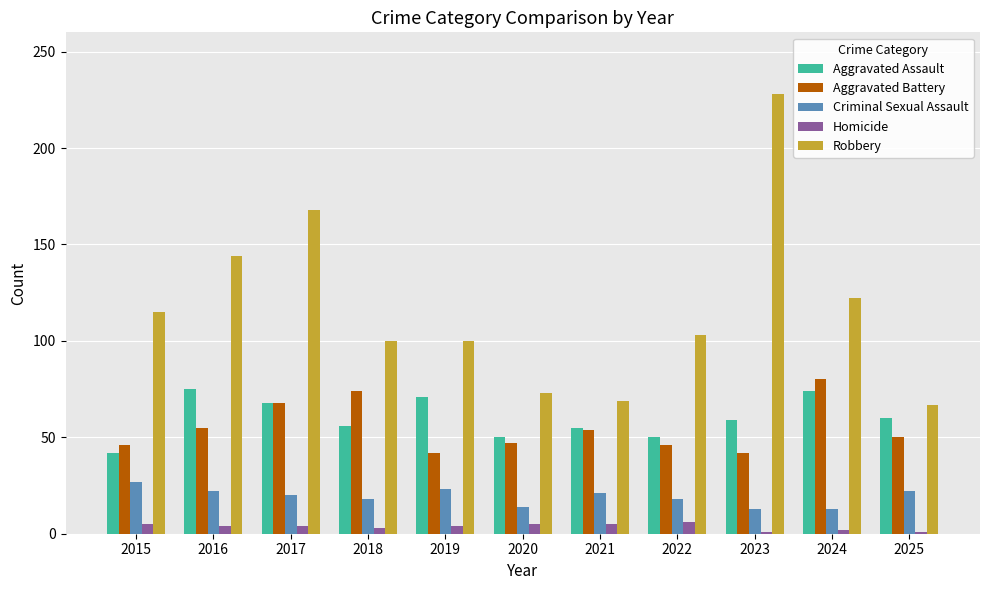

What value does the Robbery series have at 2023, to the nearest 10?

230